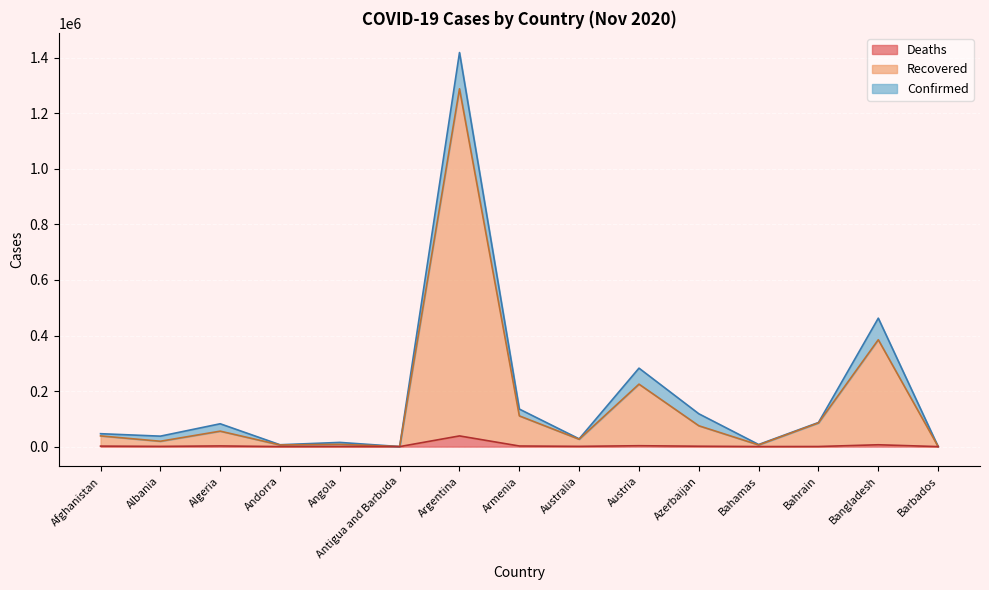

How many values in the Recovered series are below 38562?

7